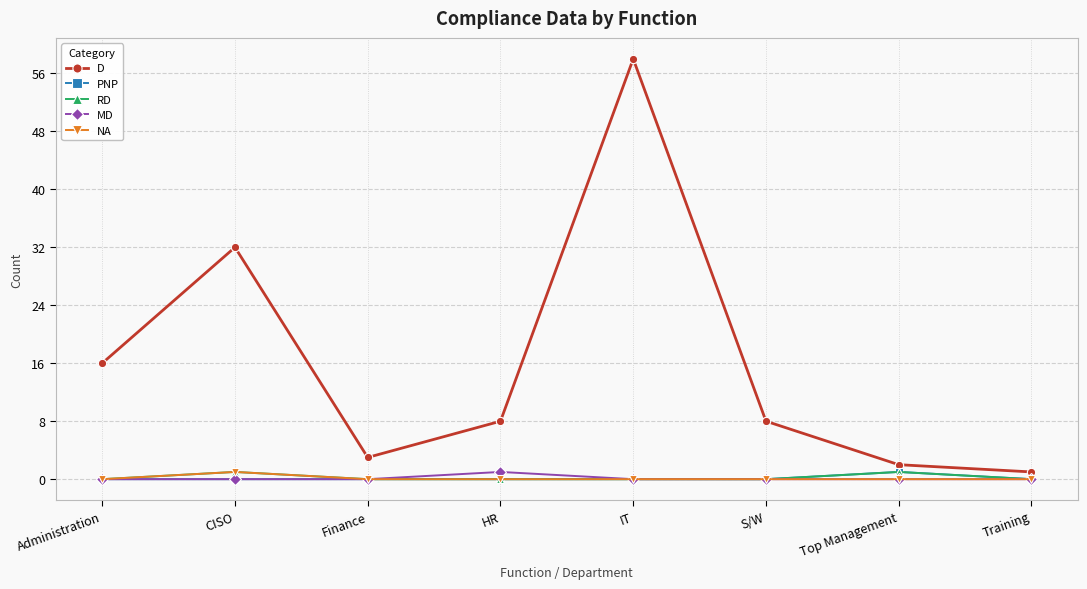

What is the label of the 1st point from the left?

Administration